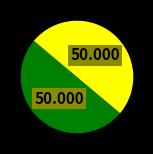

Count the number of slices in the pie.

2